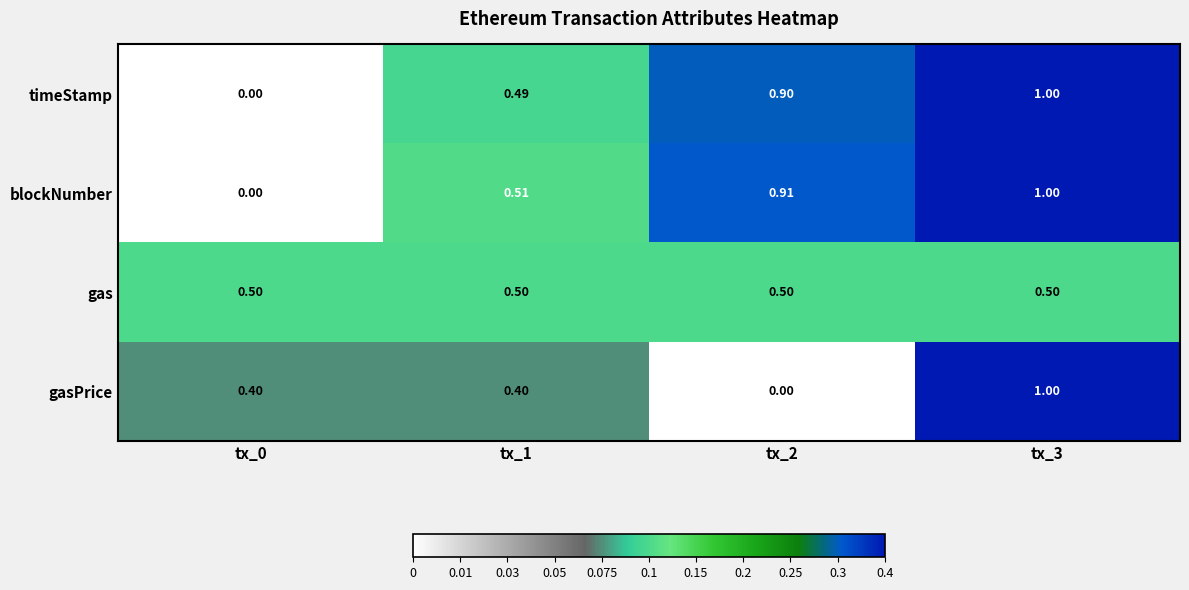

Which series changed the most between tx_2 and tx_3?

gasPrice